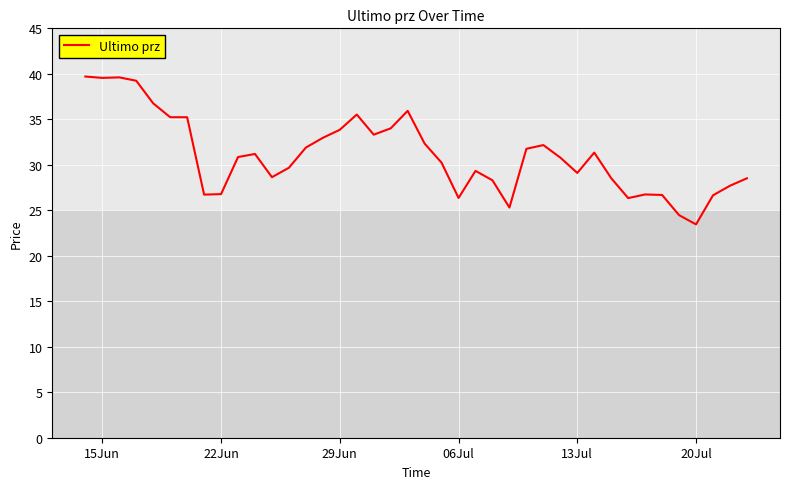

What is the minimum value shown in the chart?

23.4